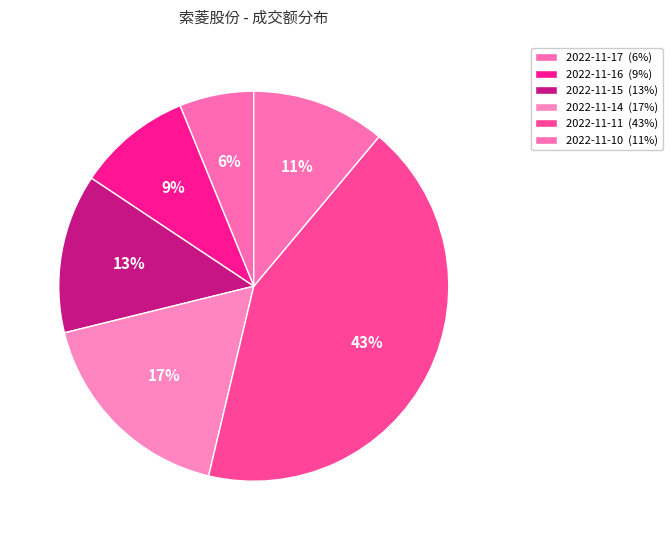

Is there any slice that represents more than half of the pie?

No